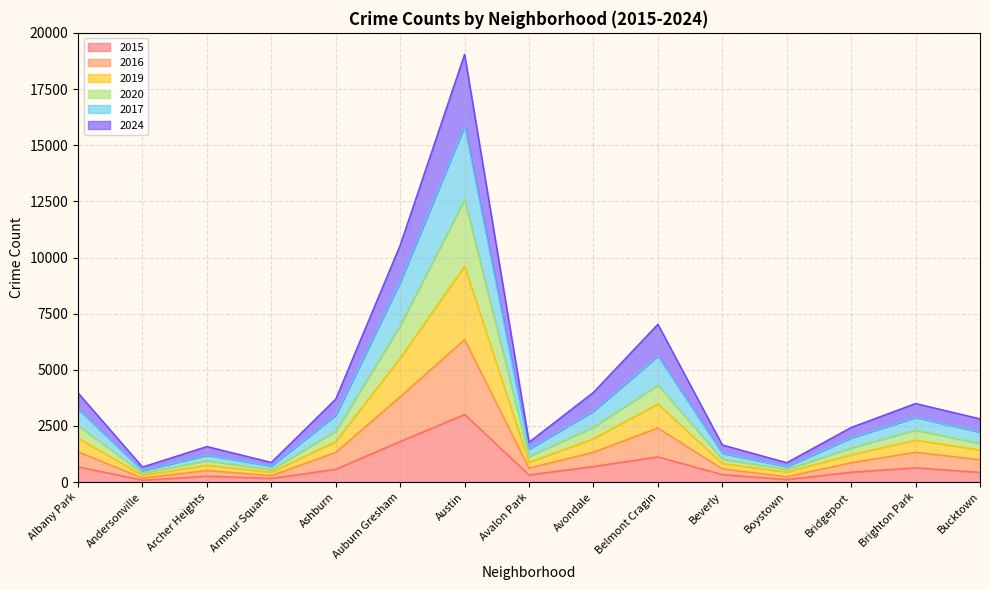

What is the label of the 10th point from the right?

Auburn Gresham